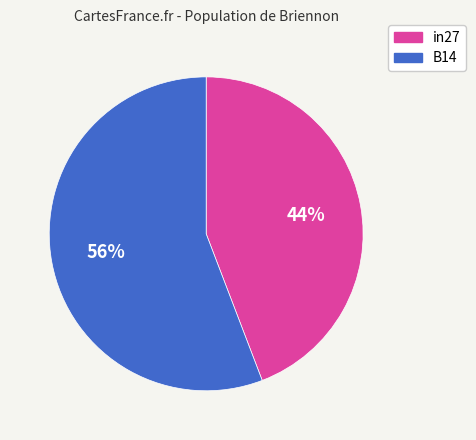

Does any single category account for the majority?

Yes